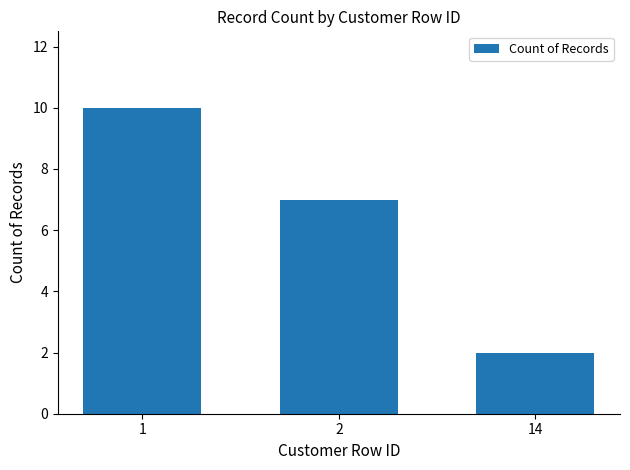

What is the value of the 1st bar from the left?

10